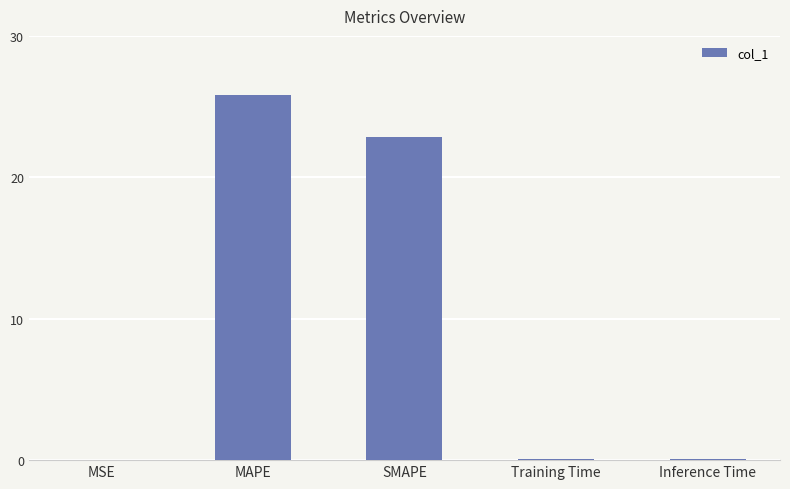

Which has a higher value, MAPE or Training Time?

MAPE